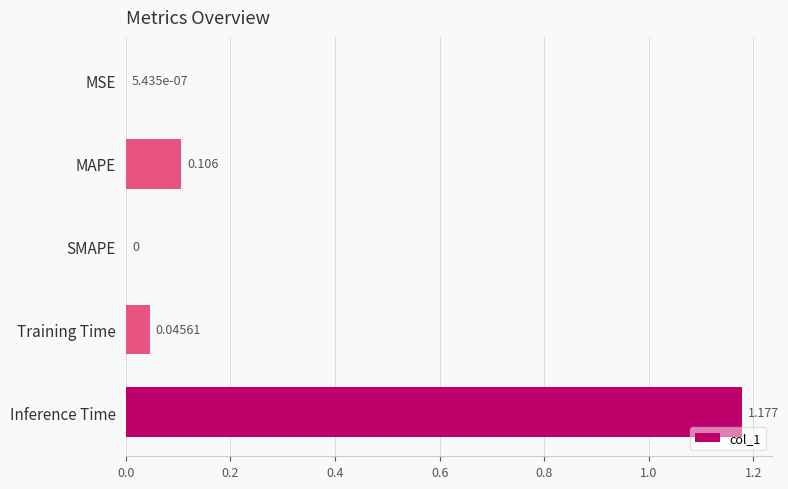

Between MAPE and Inference Time, which is larger?

Inference Time